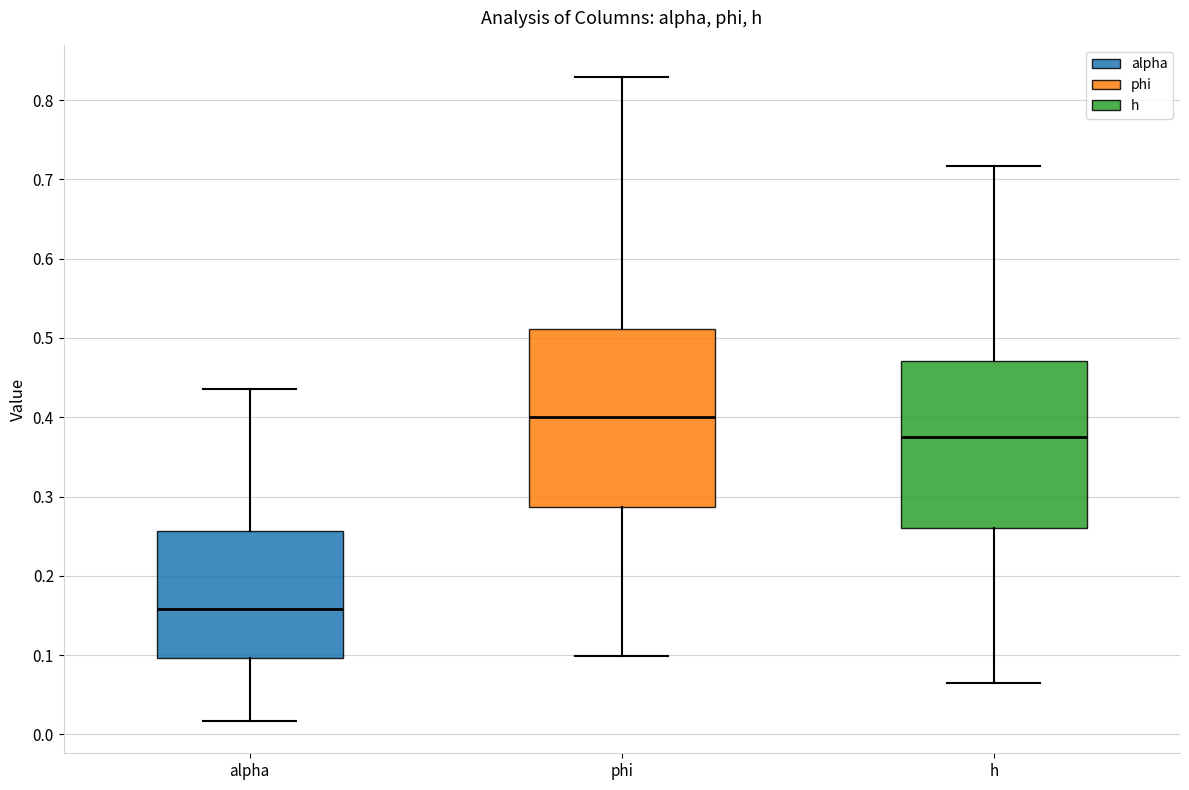

Where does the lower whisker of the box for alpha end on the y-axis? The values are not printed on the chart, so give them approximately, as read against the axis.

0.02